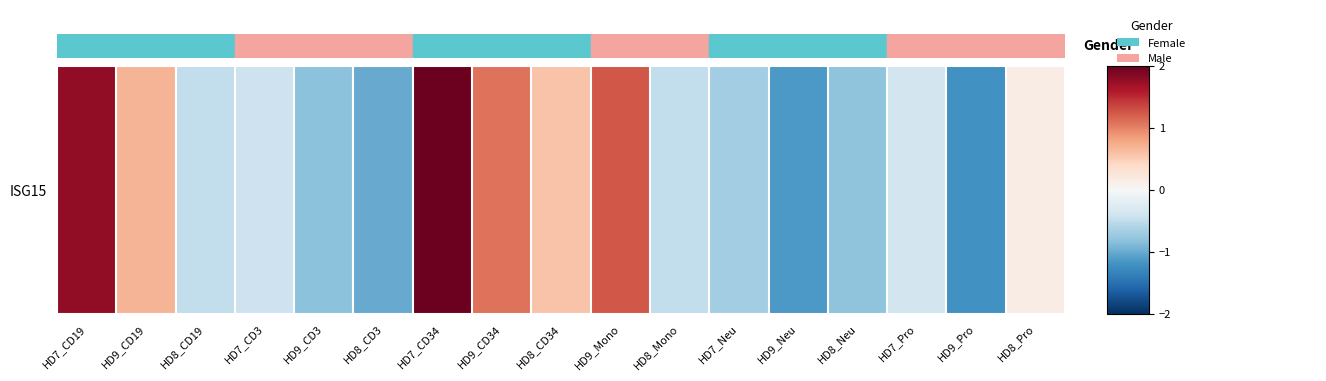

How many data points are less than 0?

10